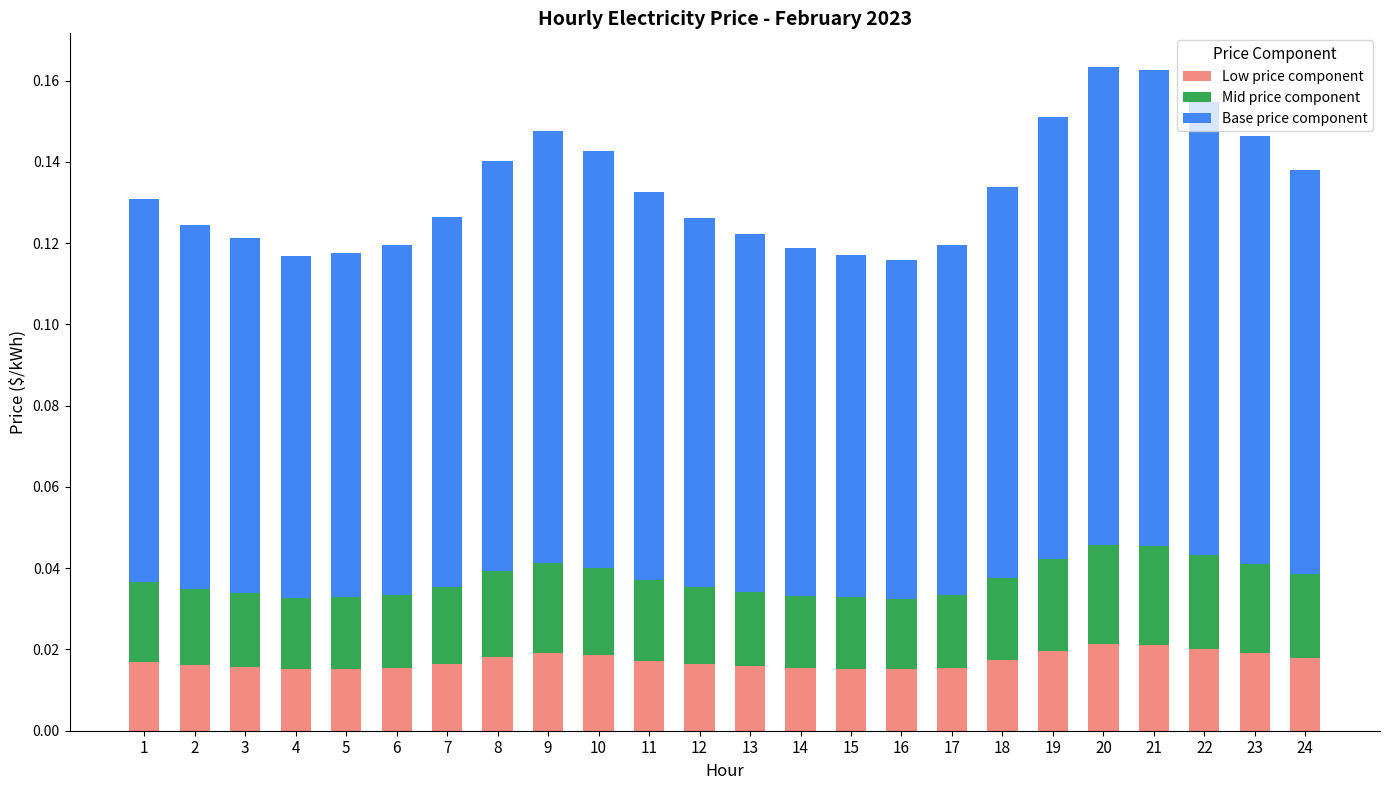

How many Low price component values are between 0 and 1?

24